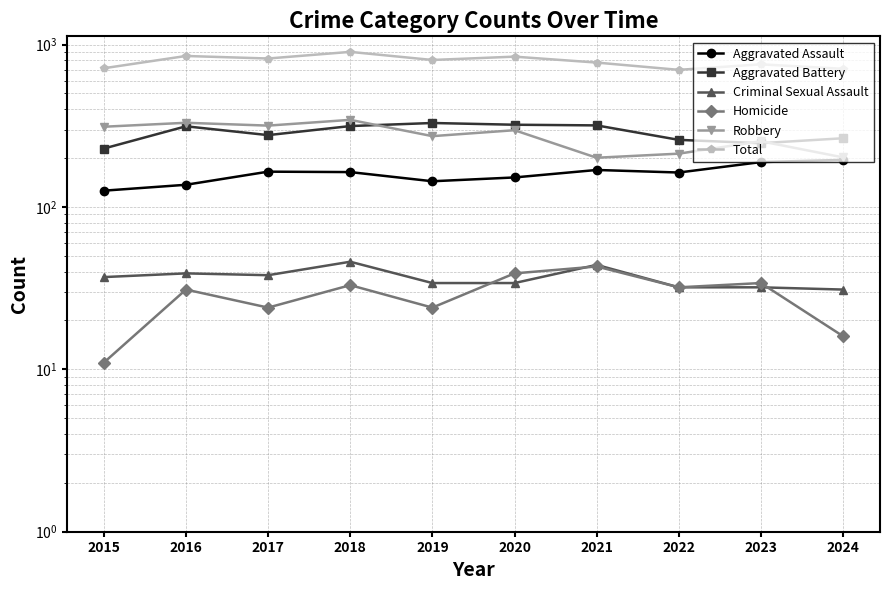

What is the sum of all Criminal Sexual Assault values?

367